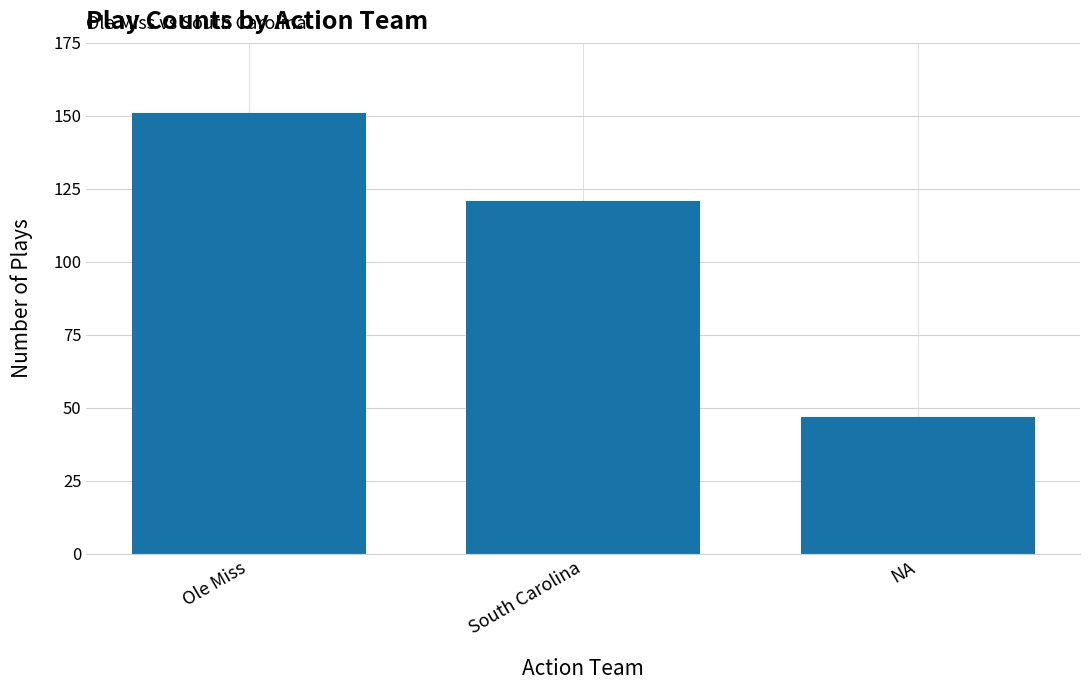

Which category has the lowest value across all series?

NA